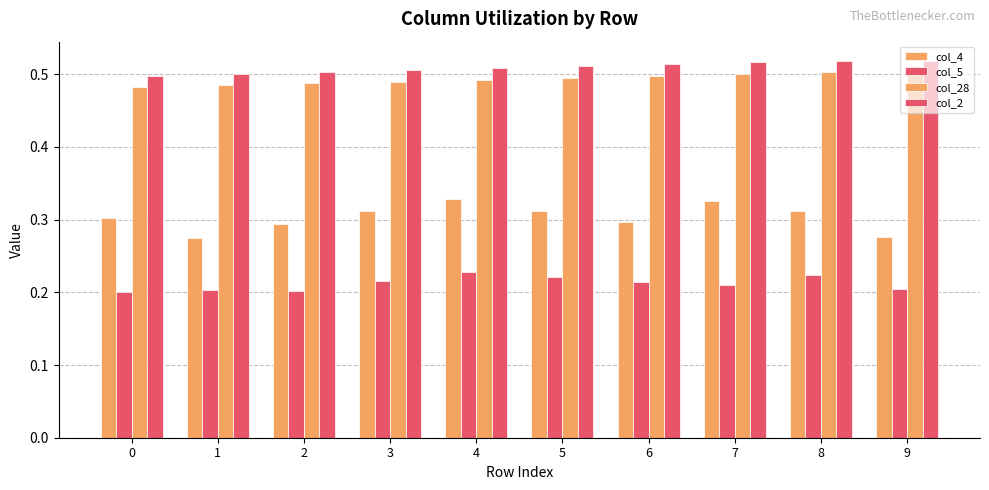

The col_4 series shows 0.3 at 1. True or false?

True